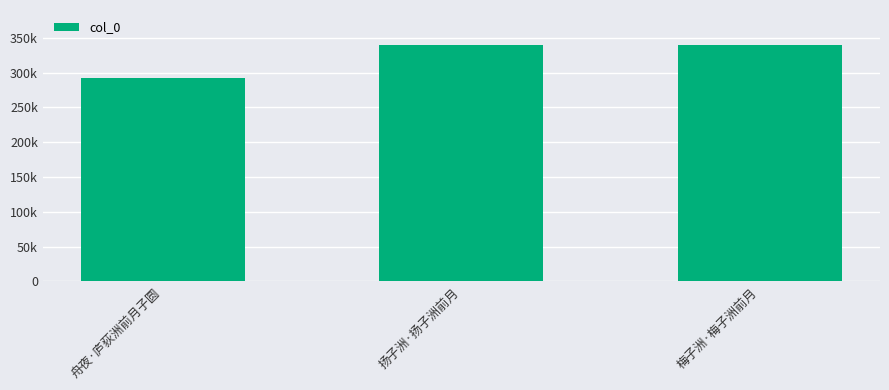

Does the chart contain any negative values?

No